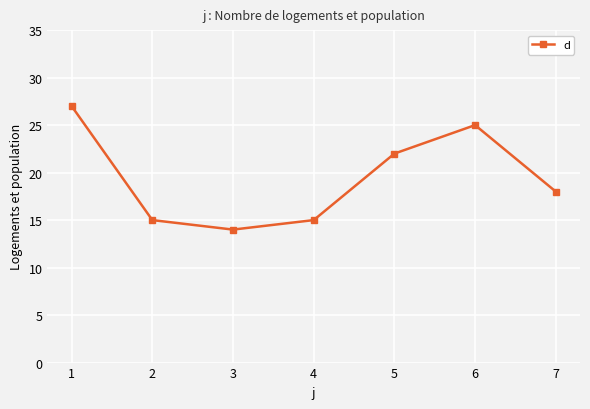

What is the difference between the maximum and second lowest values?

12